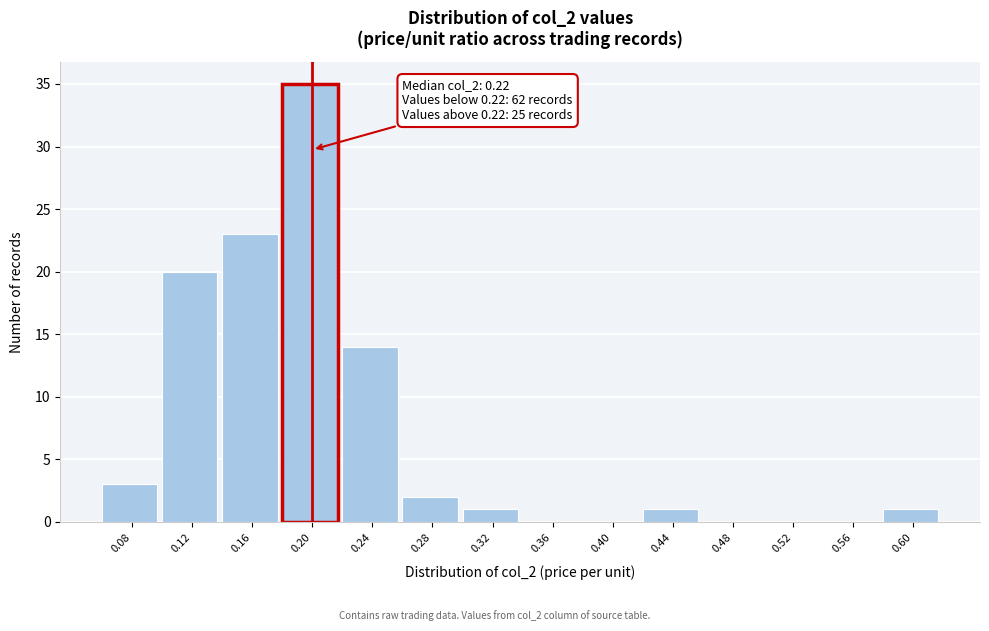

Reading right to left, extract all data points from this chart.

0.60=1	0.56=0	0.52=0	0.48=0	0.44=1	0.40=0	0.36=0	0.32=1	0.28=2	0.24=14	0.20=35	0.16=23	0.12=20	0.08=3